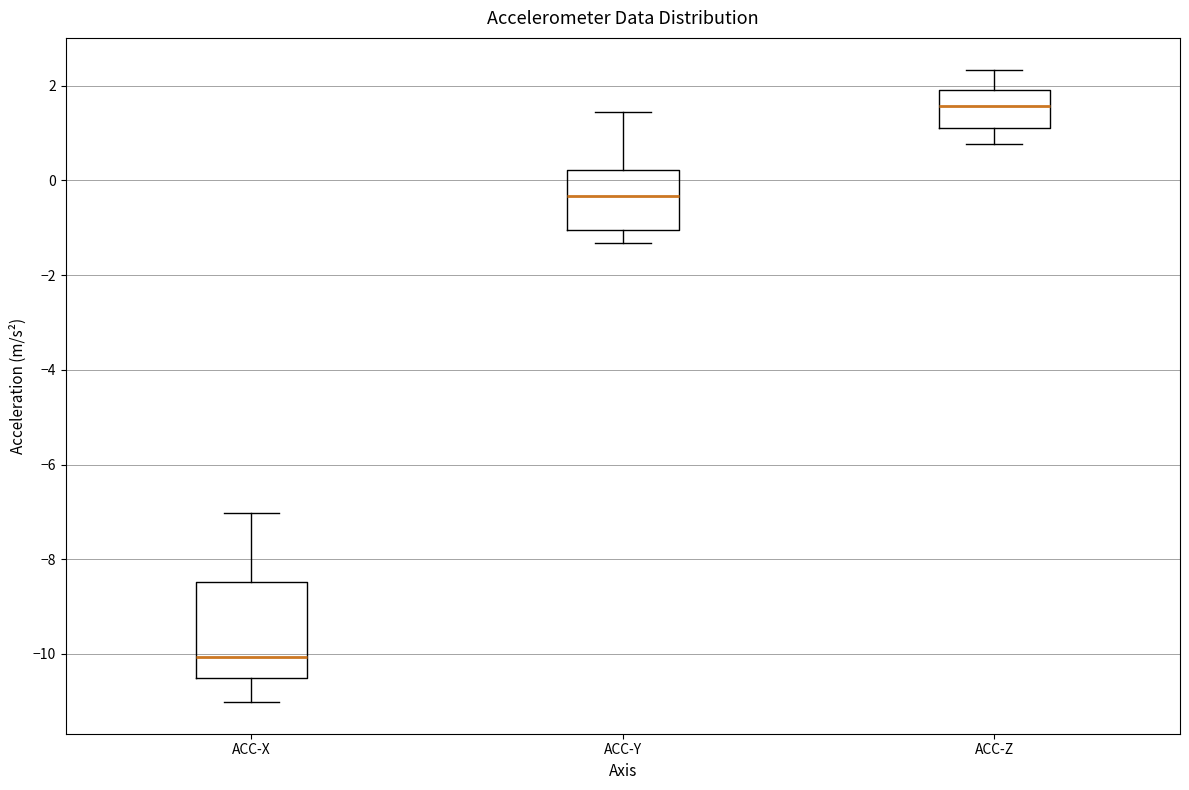

Which box's median line is the highest?

ACC-Z